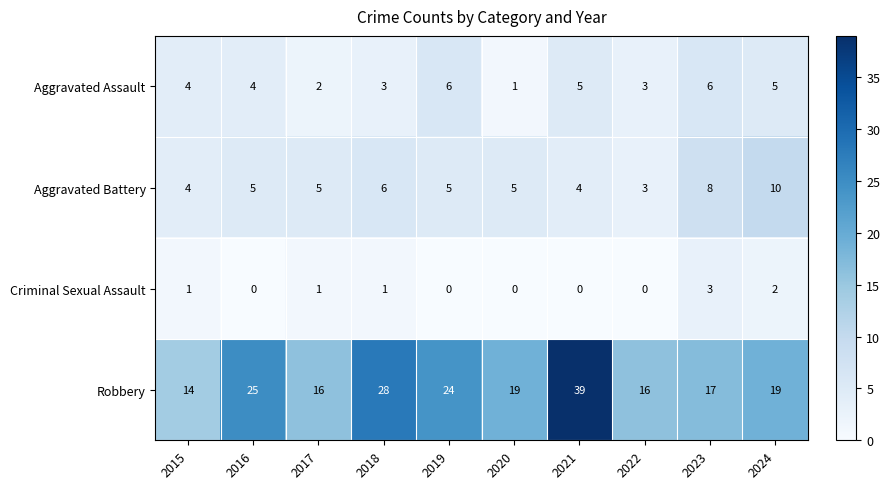

What is the average value of the Aggravated Assault series?

4